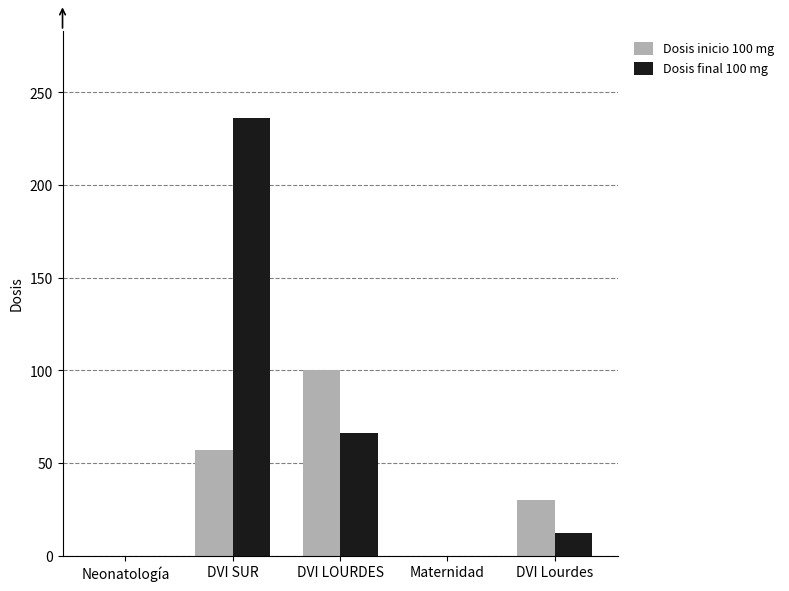

Does the chart contain stacked bars?

No